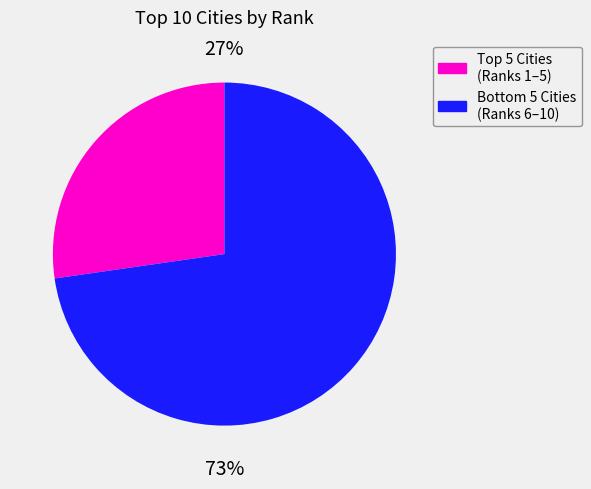

Which slice is the largest?

Bottom 5 Cities (Ranks 6–10)